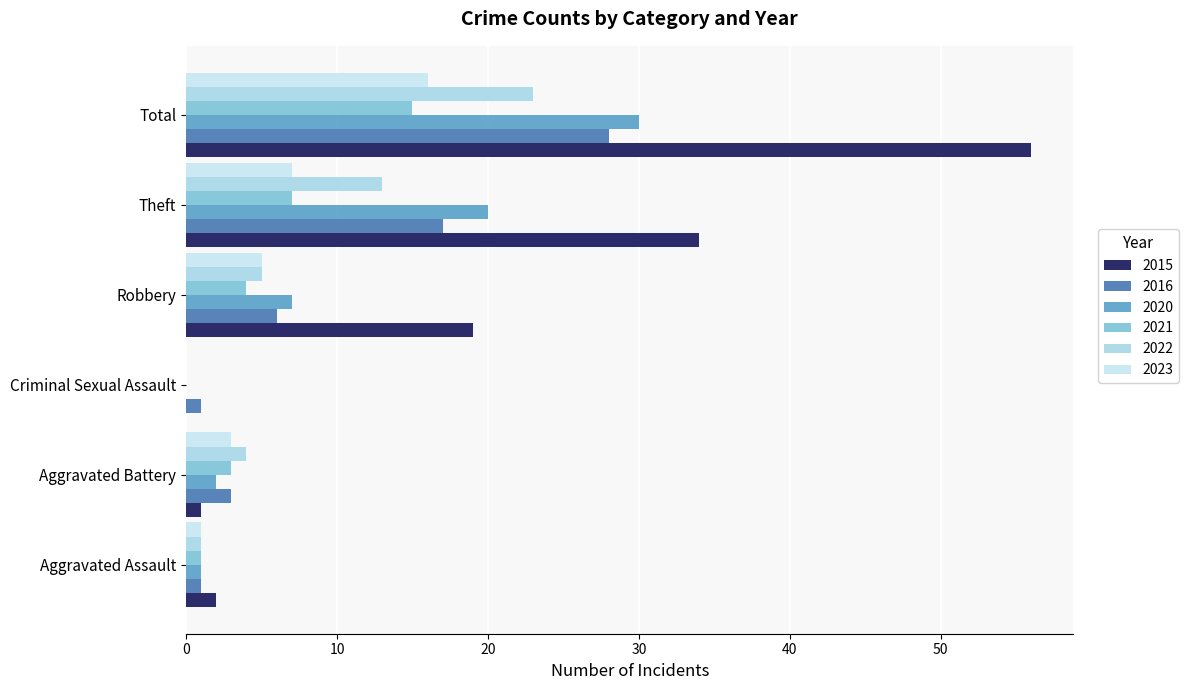

The 2023 series shows 1 at Aggravated Assault. True or false?

True